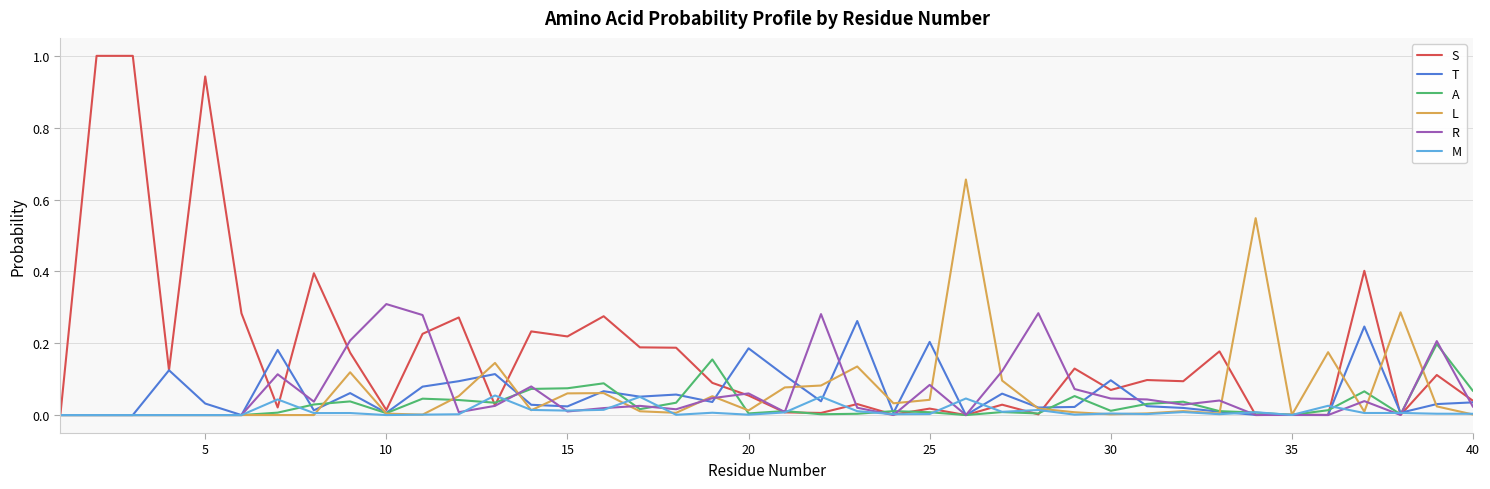

Rank the series by their maximum value, from highest to lowest.

S, L, R, T, A, M